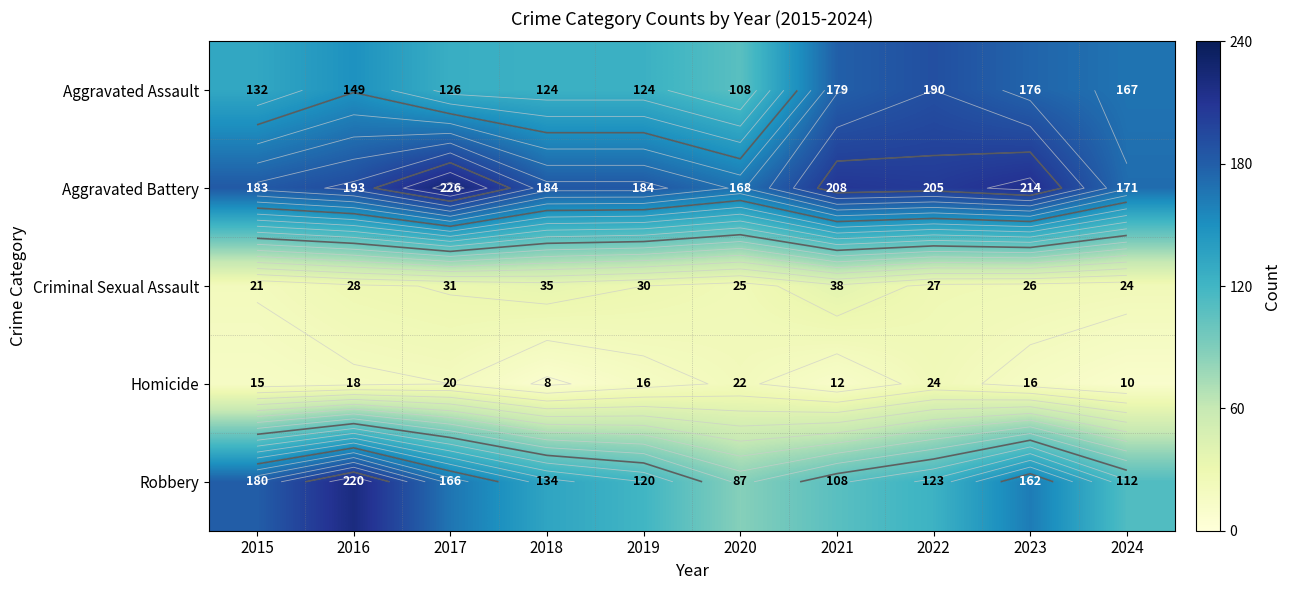

Between 2021 and 2022, which series saw the biggest shift?

Robbery